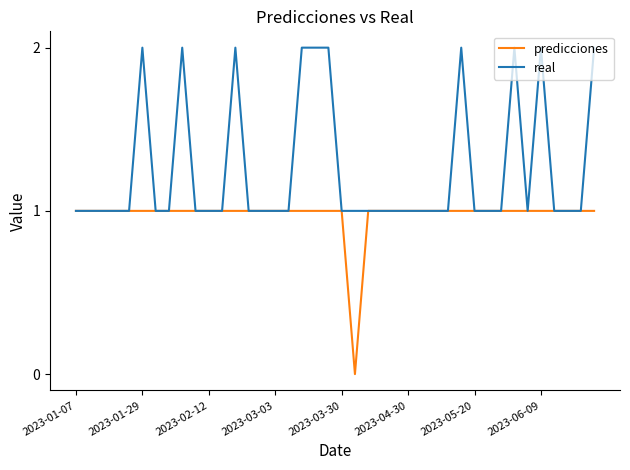

List the series in order of their peak value, highest first.

real, predicciones